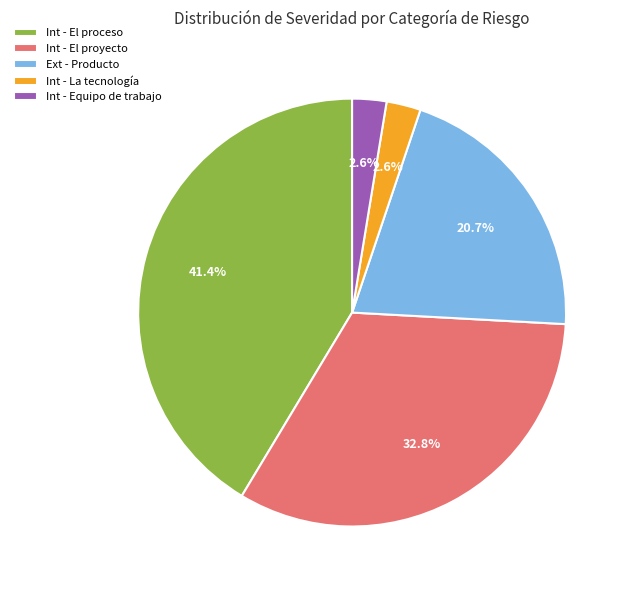

To the nearest percent, what is the difference between the largest and smallest slice percentages?

39%